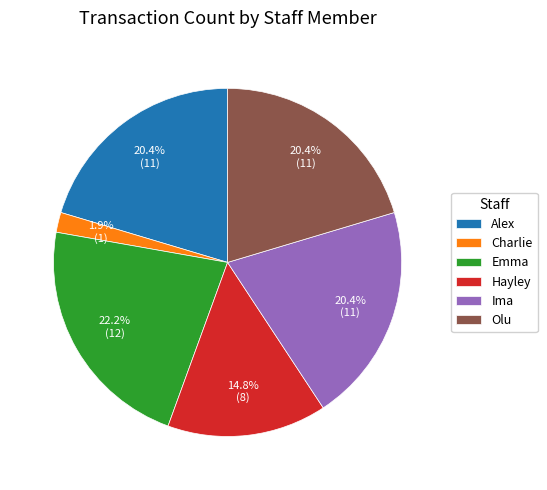

Count the number of slices in the pie.

6